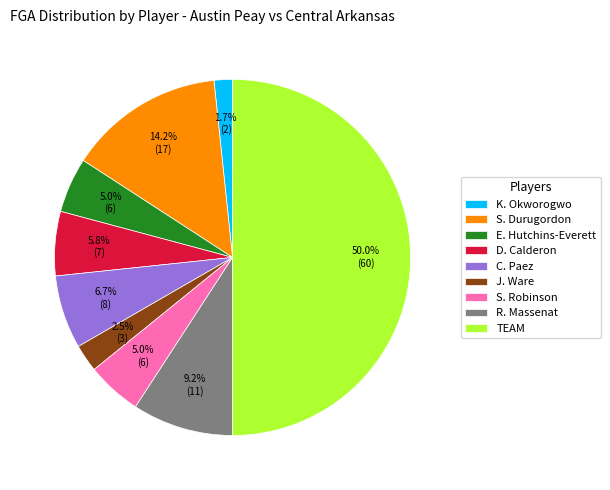

Does S. Robinson represent more than half of the total?

No